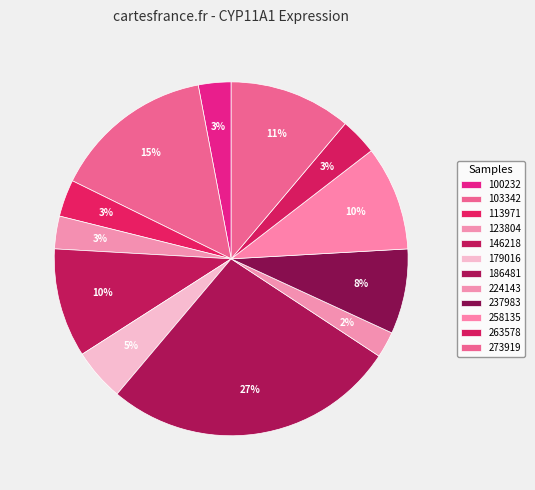

What percentage is NOT represented by 103342?

85.3%